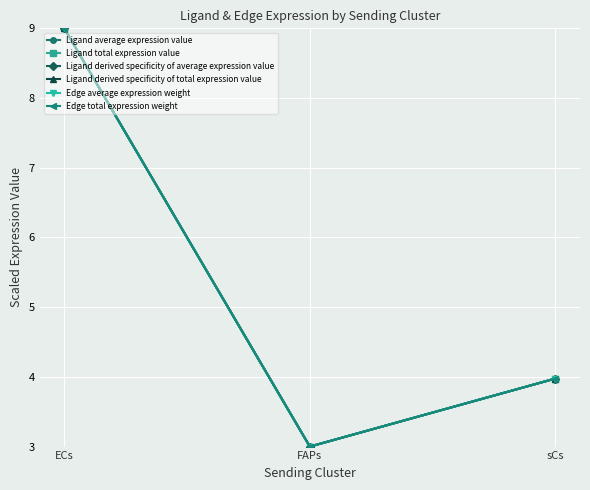

What is the lowest value of the Edge average expression weight series?

3.0